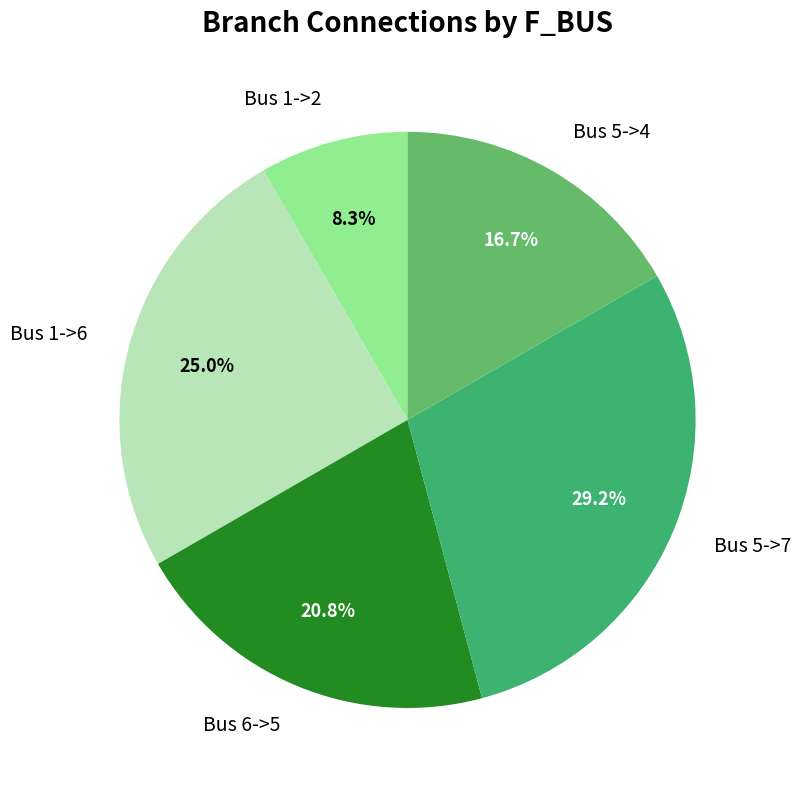

What is the ratio of the value at Bus 6->5 to the value at Bus 1->2?

2.5